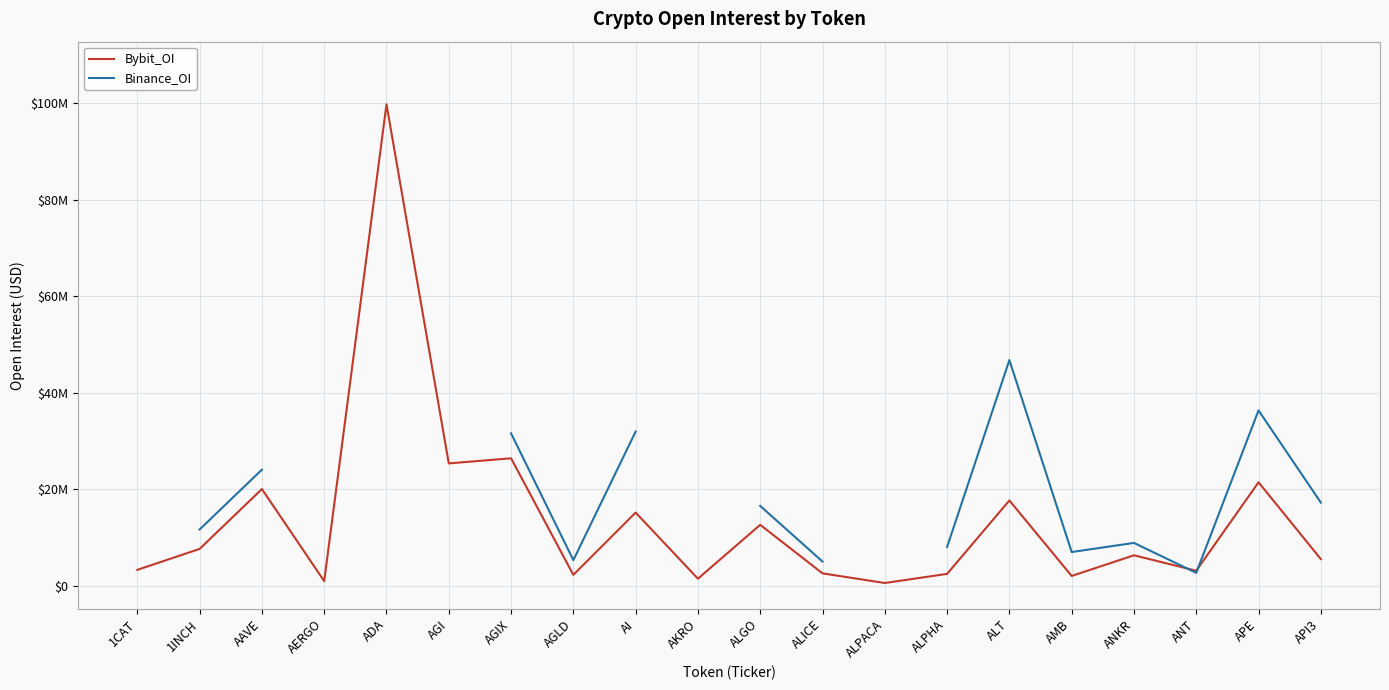

In Bybit_OI, how many points are lower than both neighbors (excluding endpoints)?

7